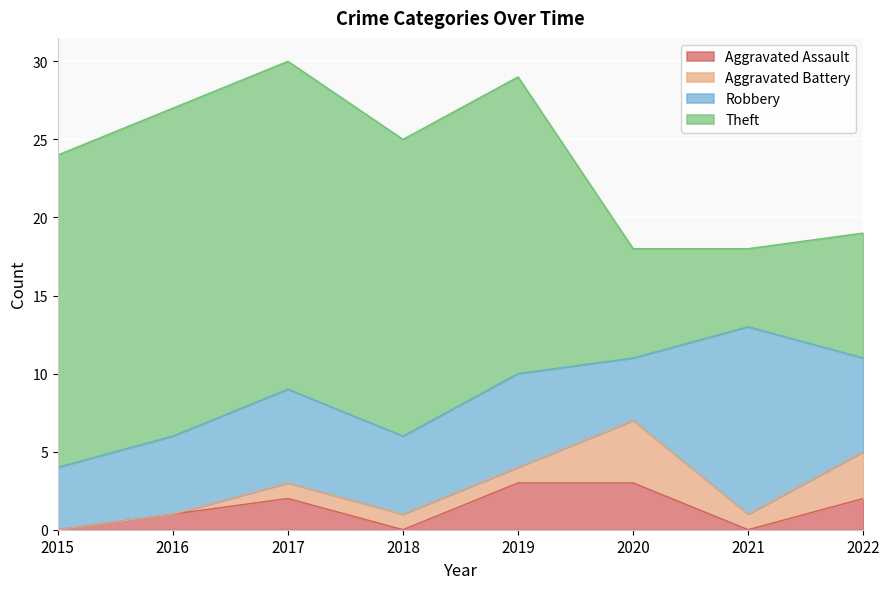

Which series has the largest total across all categories?

Theft